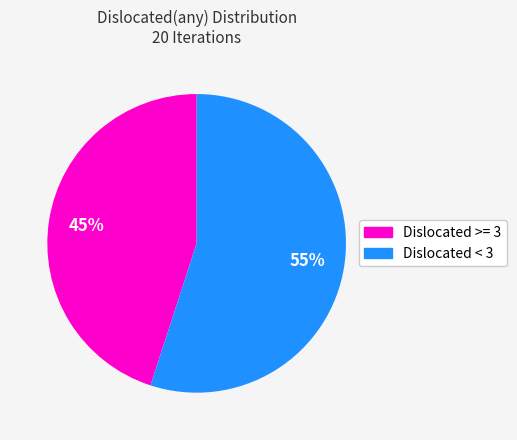

Is there a majority slice in this chart?

Yes